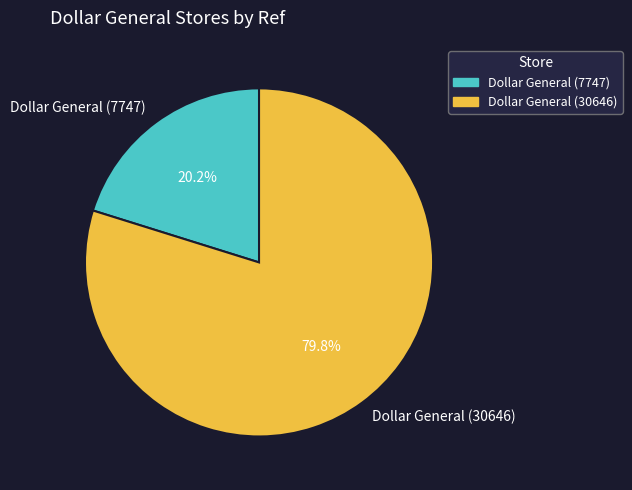

To the nearest percent, what is the average slice percentage?

50%